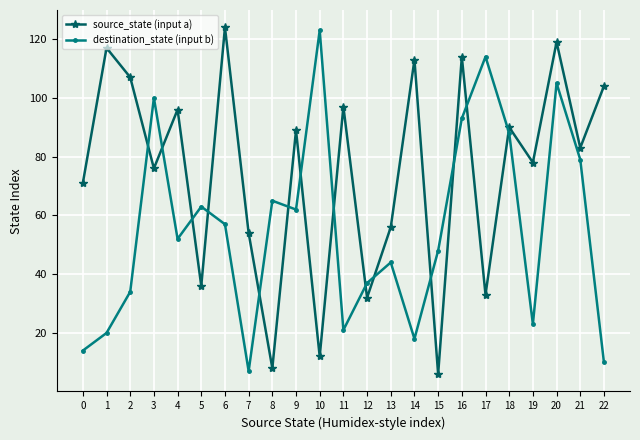

The value of destination_state (input b) at 20 is 105. True or false?

True